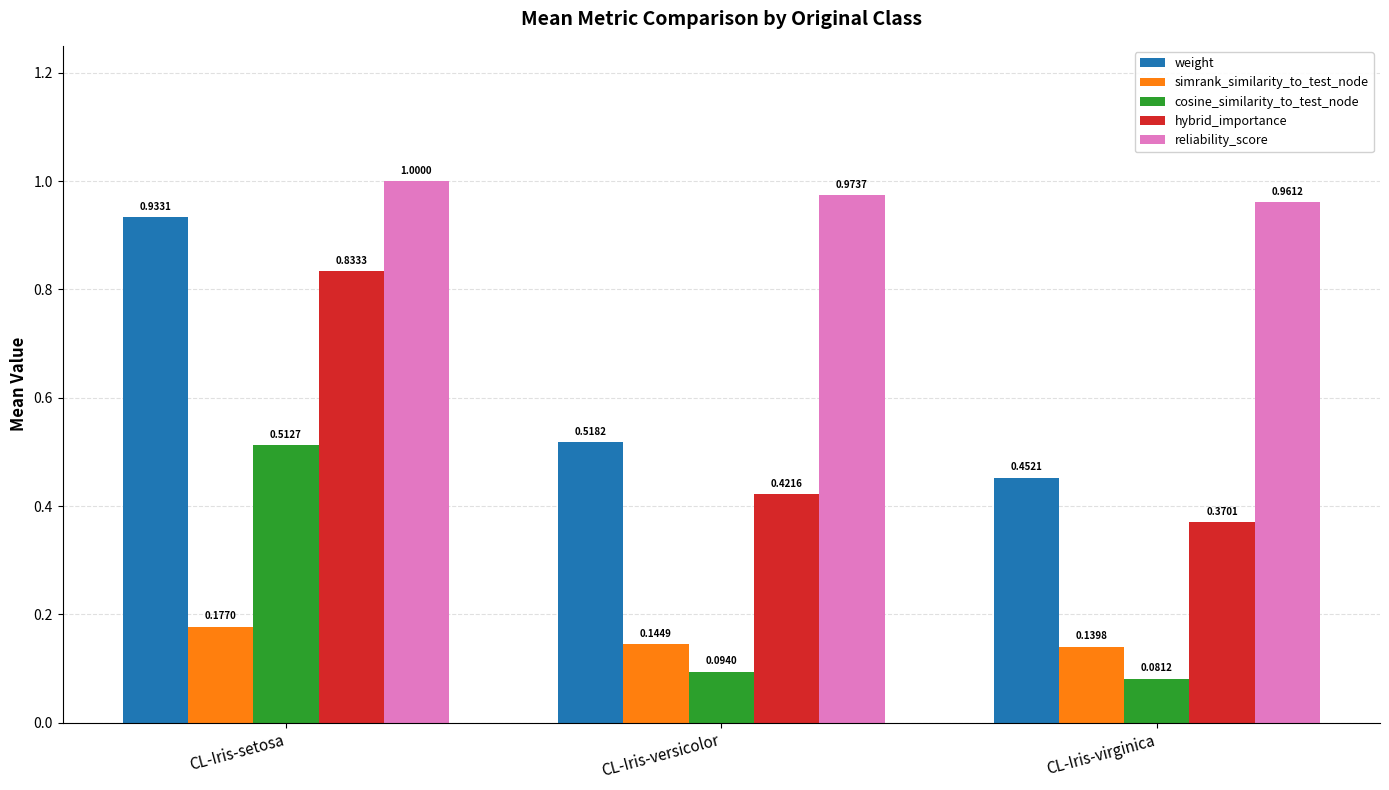

What position from the right is CL-Iris-setosa?

3